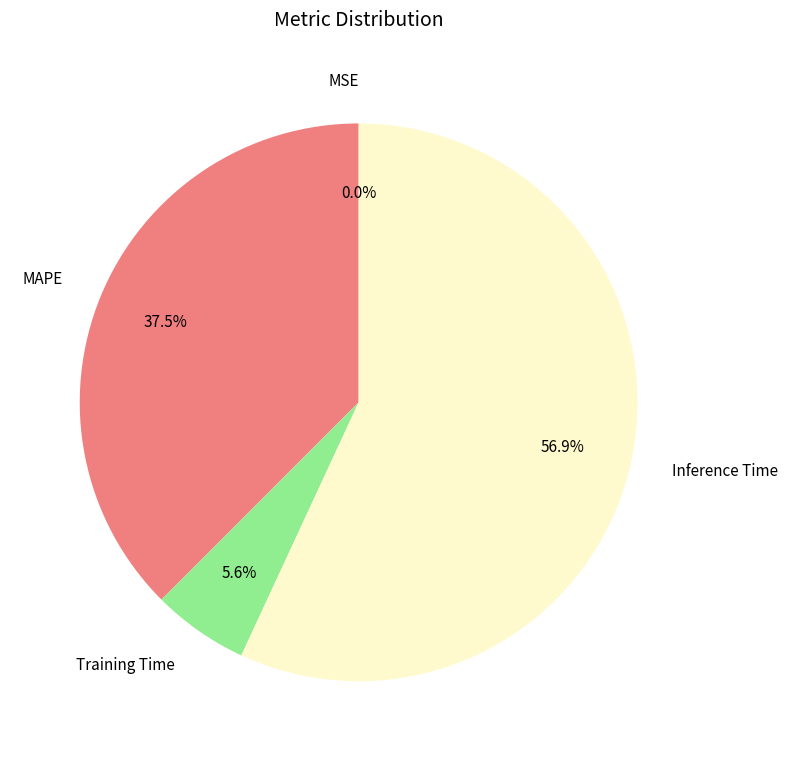

The MSE slice represents 6% of the pie. True or false?

False